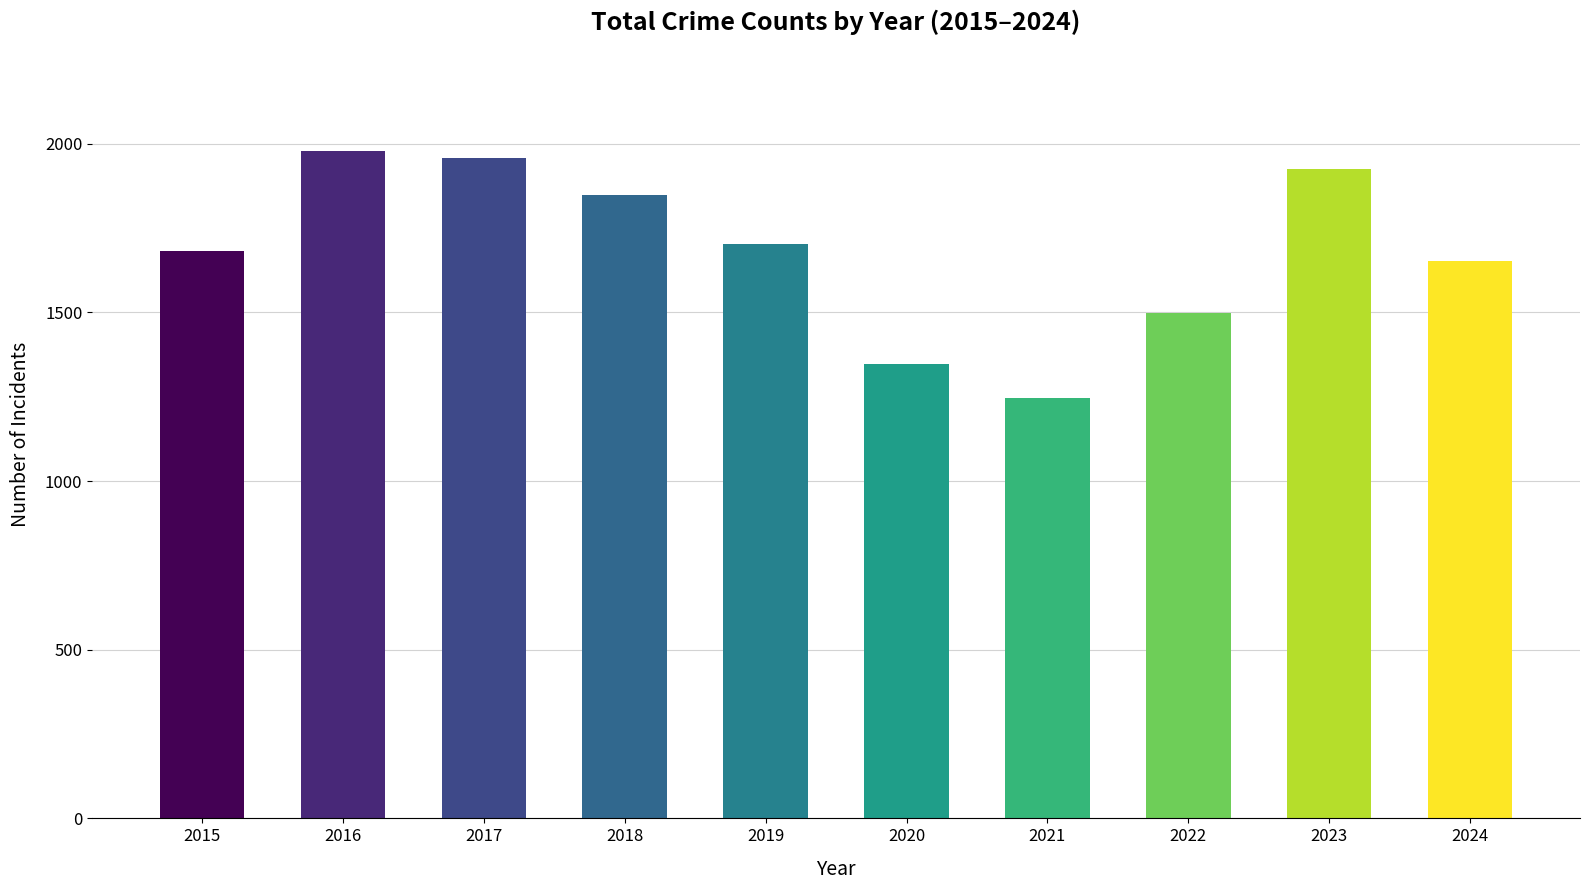

Reading left to right, transcribe all the data shown in this chart.

1683	1978	1957	1848	1702	1346	1245	1498	1926	1653